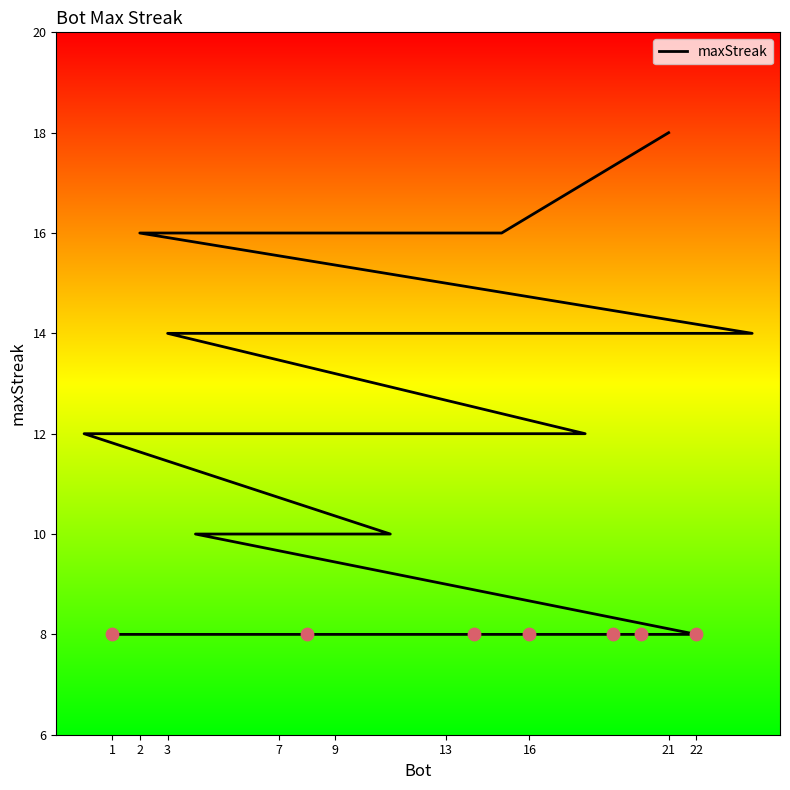

Which has a higher value, 13 or 18?

13